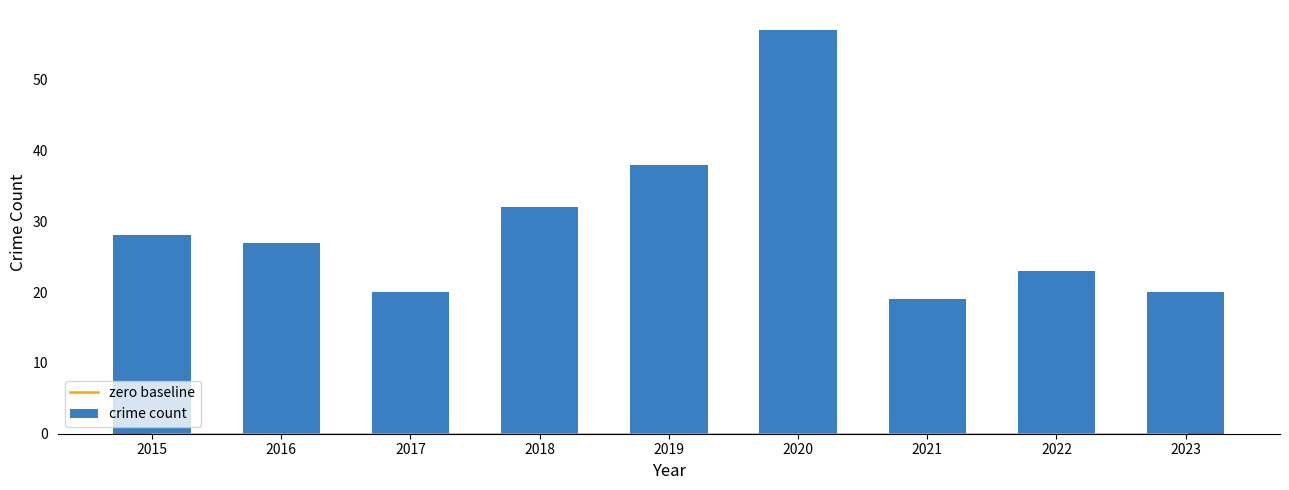

At which label does crime count reach its peak?

2020